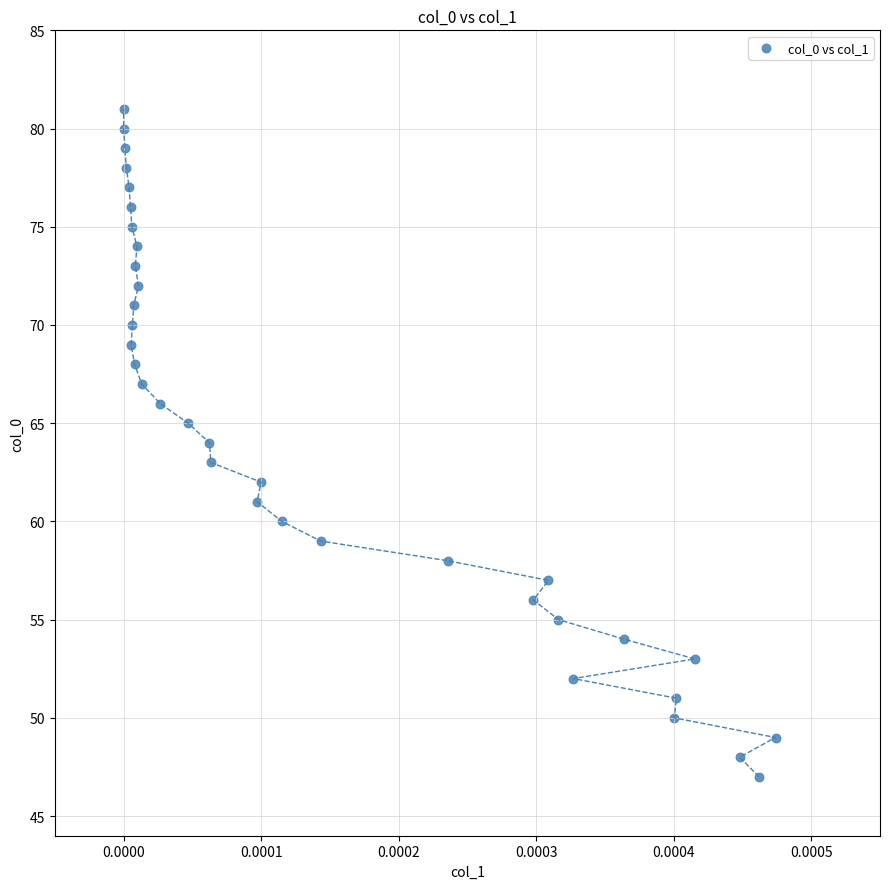

What is the range of Y values (max minus min)?

34